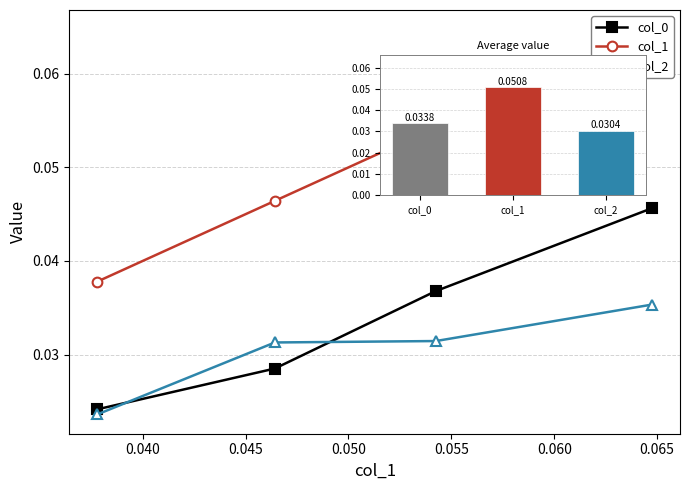

What is the value of the col_1 bar at the 1st from the left?

0.1